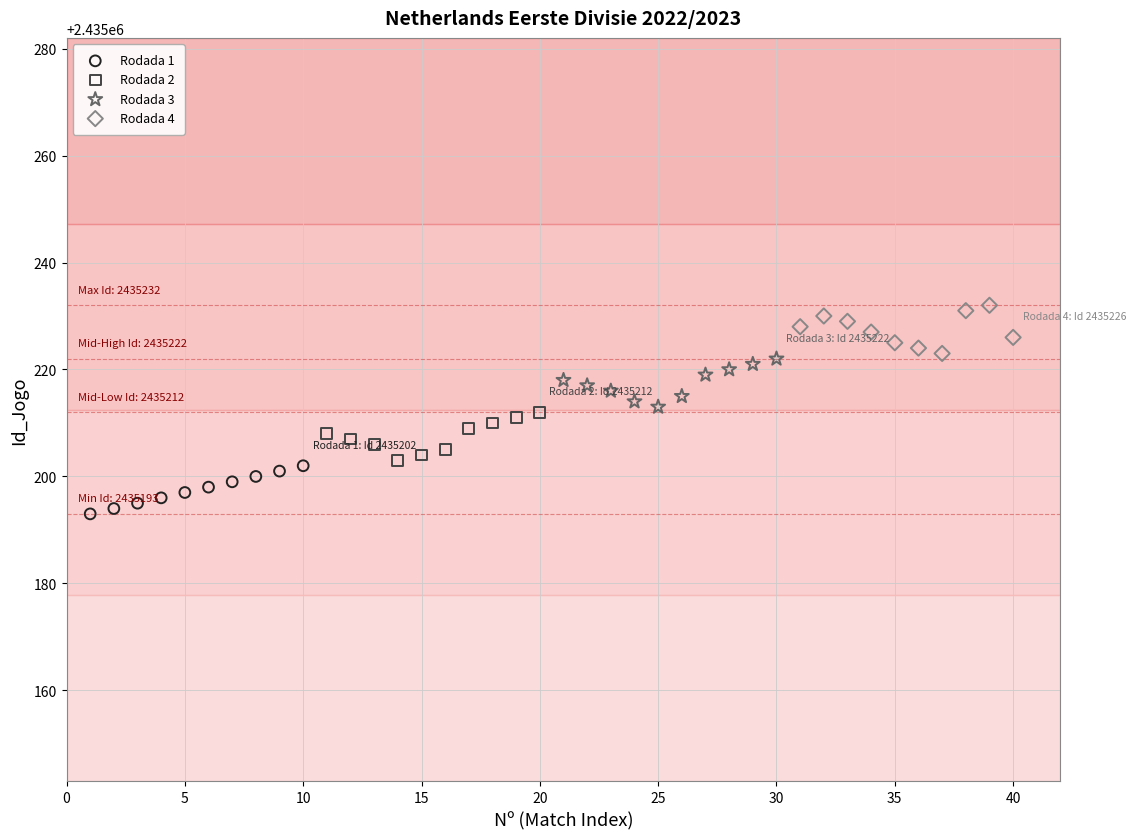

What are all the series names shown in the legend?

Rodada 1, Rodada 2, Rodada 3, Rodada 4